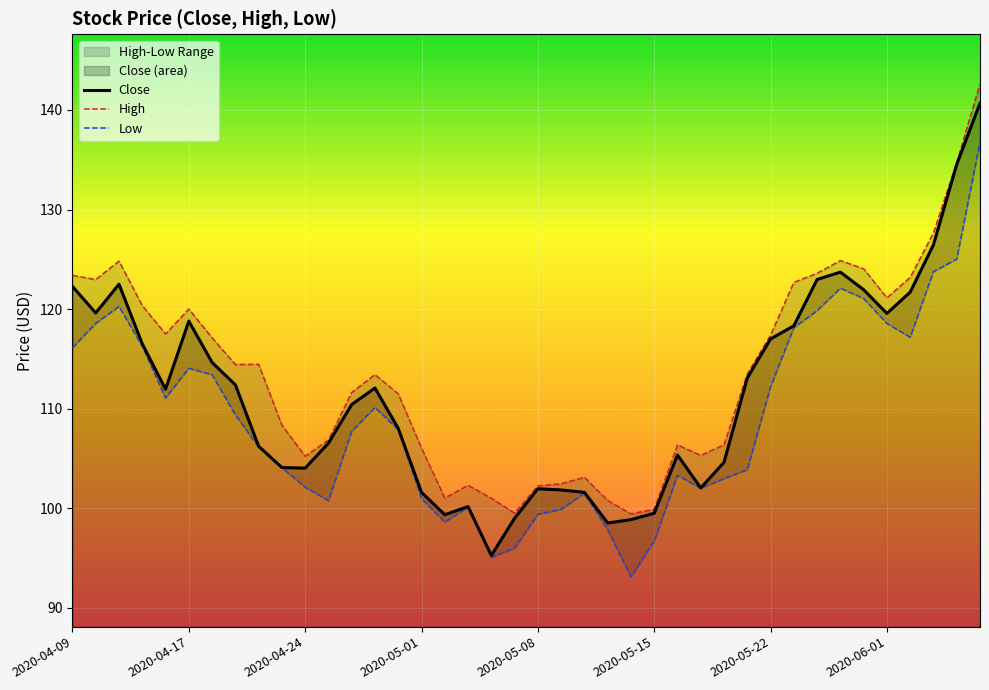

What is the smallest value displayed?

95.2